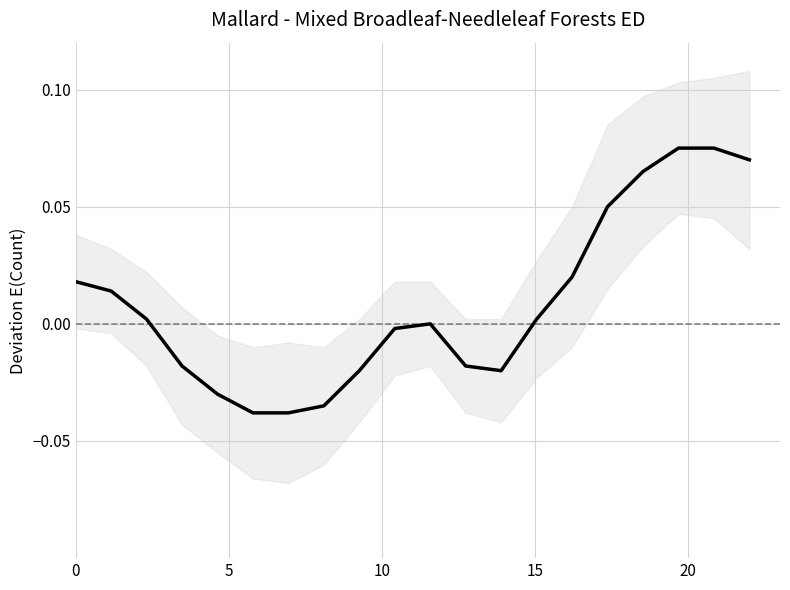

True or false: the data shows -0.0 at 11.

False